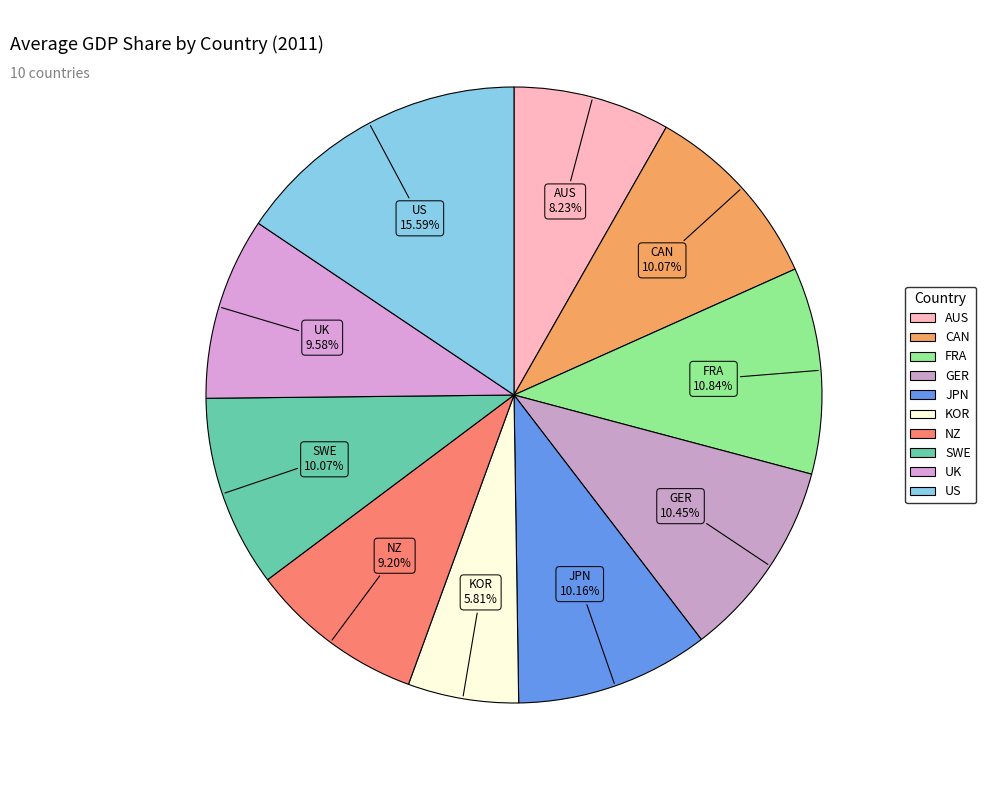

Which slice is the largest?

US